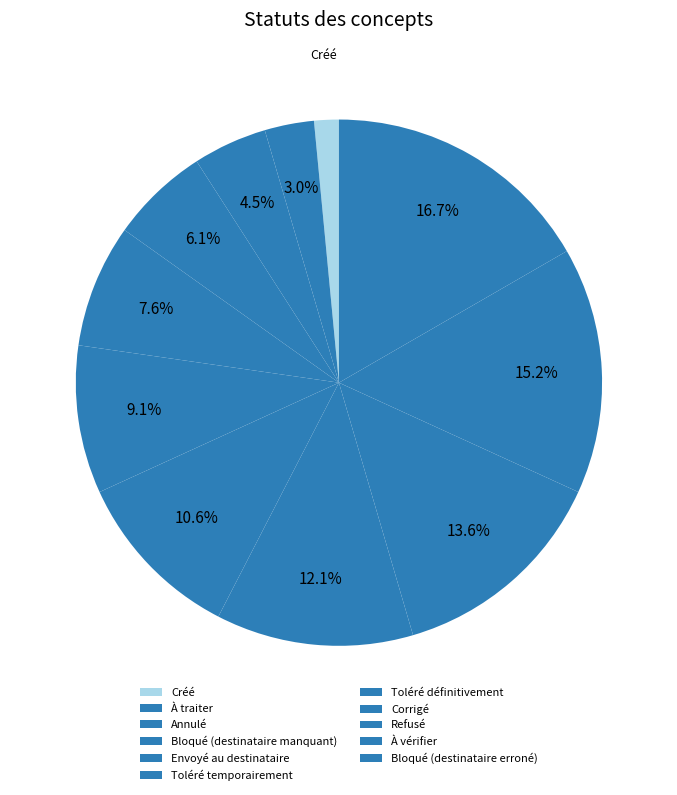

How many slices are in this pie chart?

11